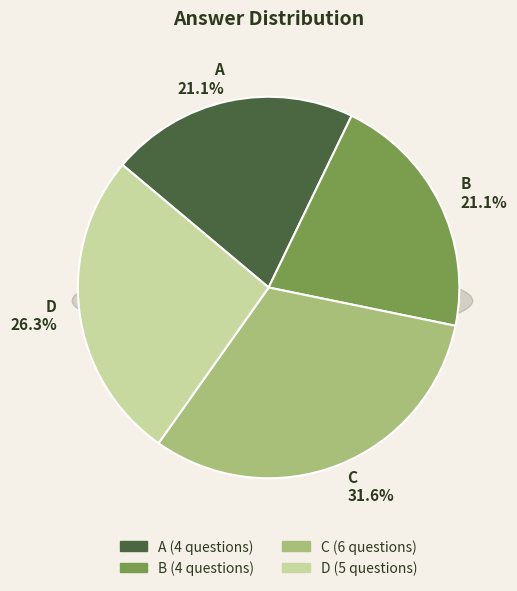

Count the number of slices in the pie.

4